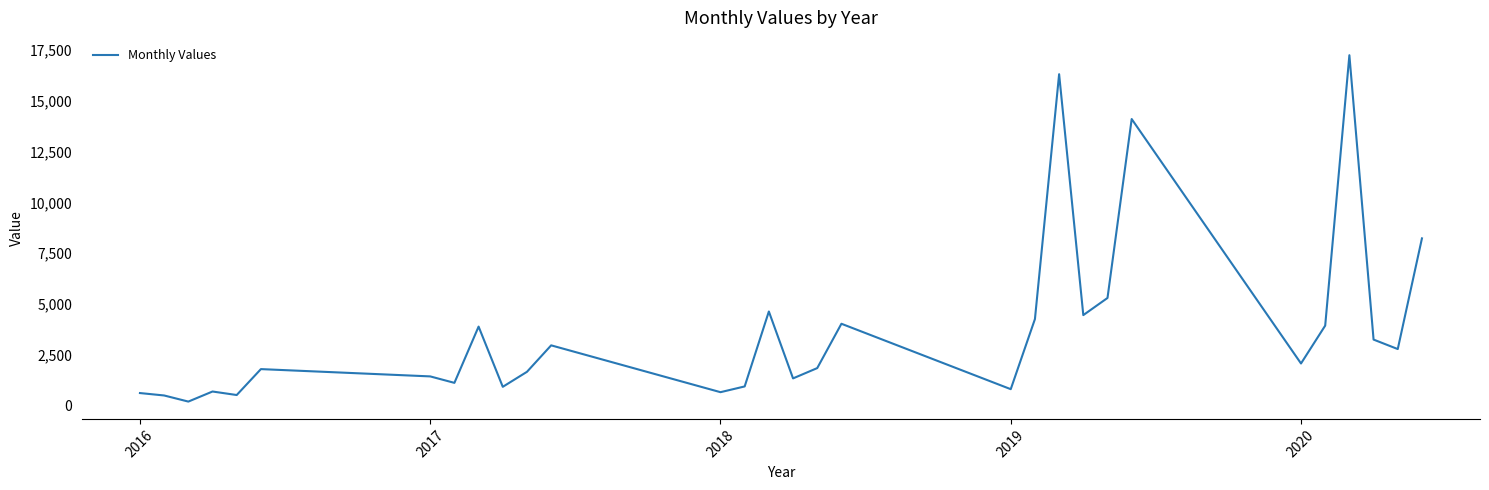

What is the greatest value displayed?

17248